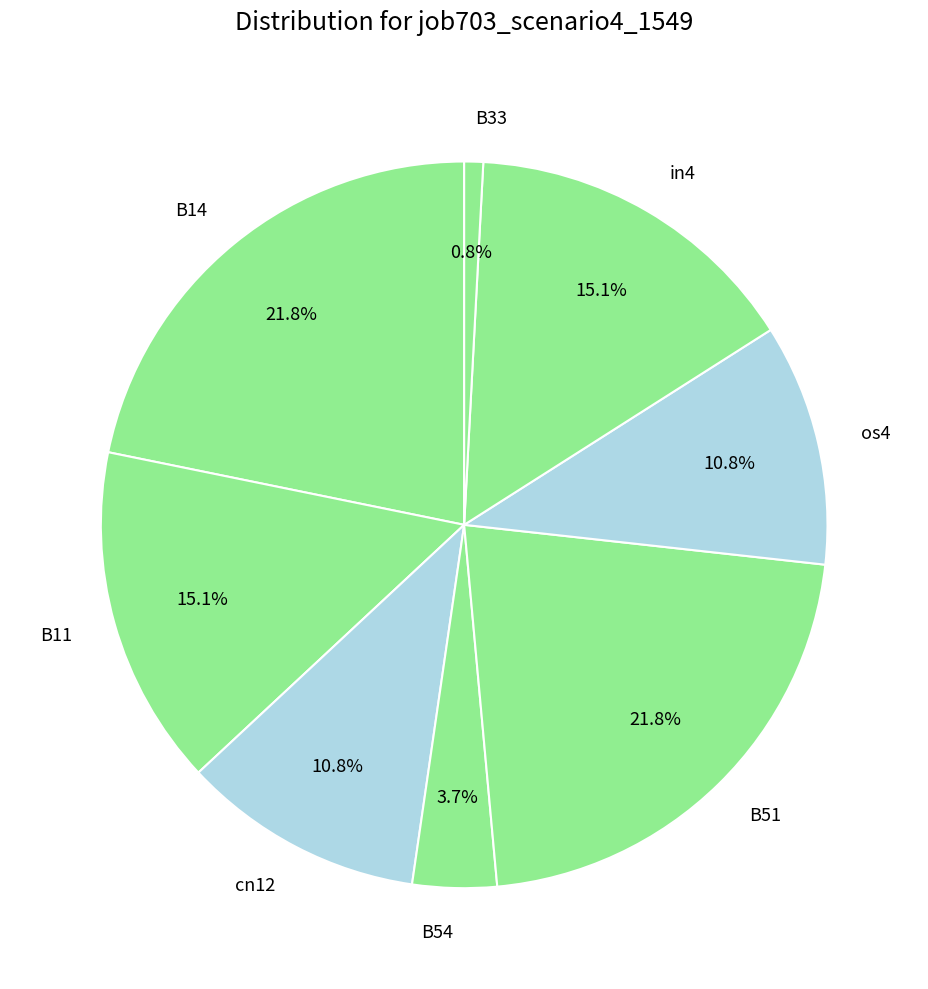

Is the sum of os4 and B54 greater than half?

No